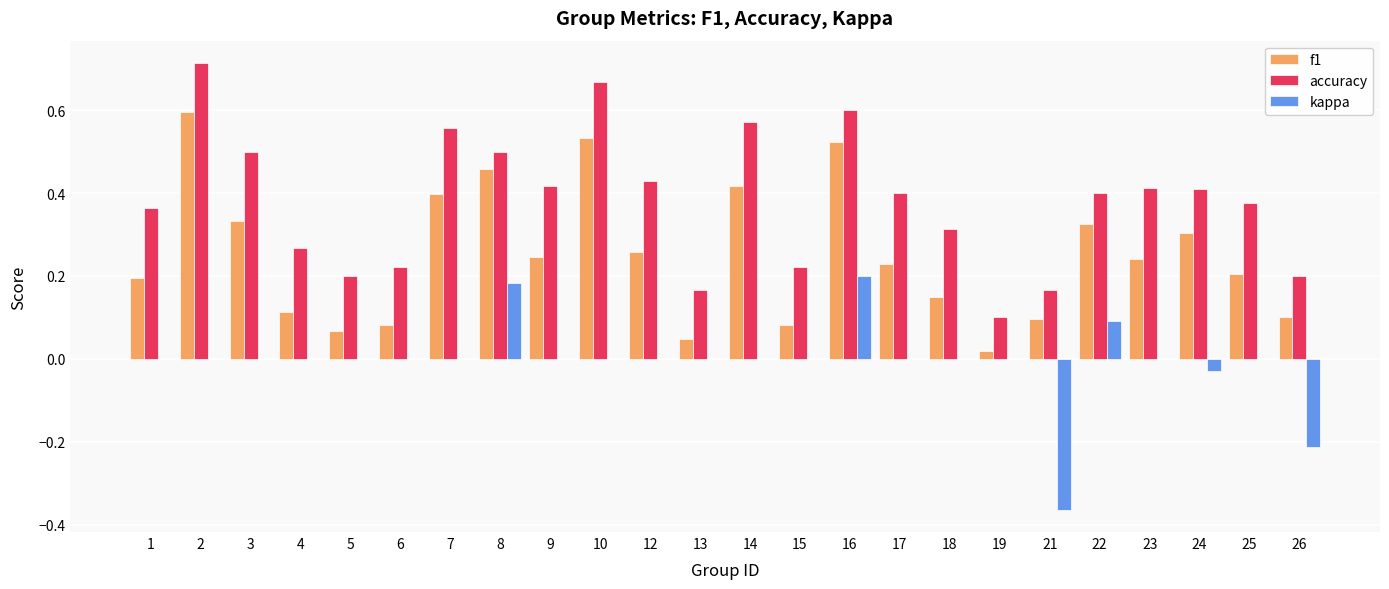

Which series has the largest total across all categories?

accuracy